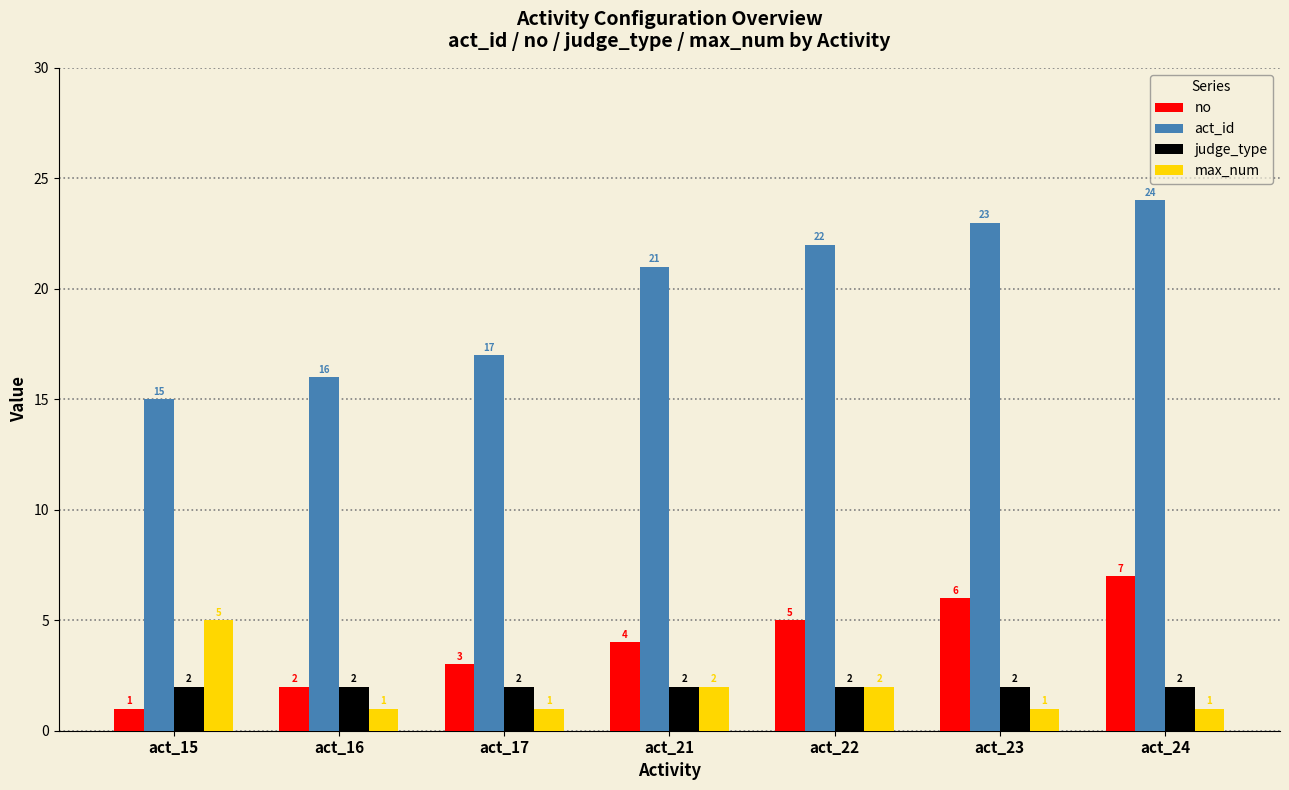

The judge_type series shows 1 at act_22. True or false?

False